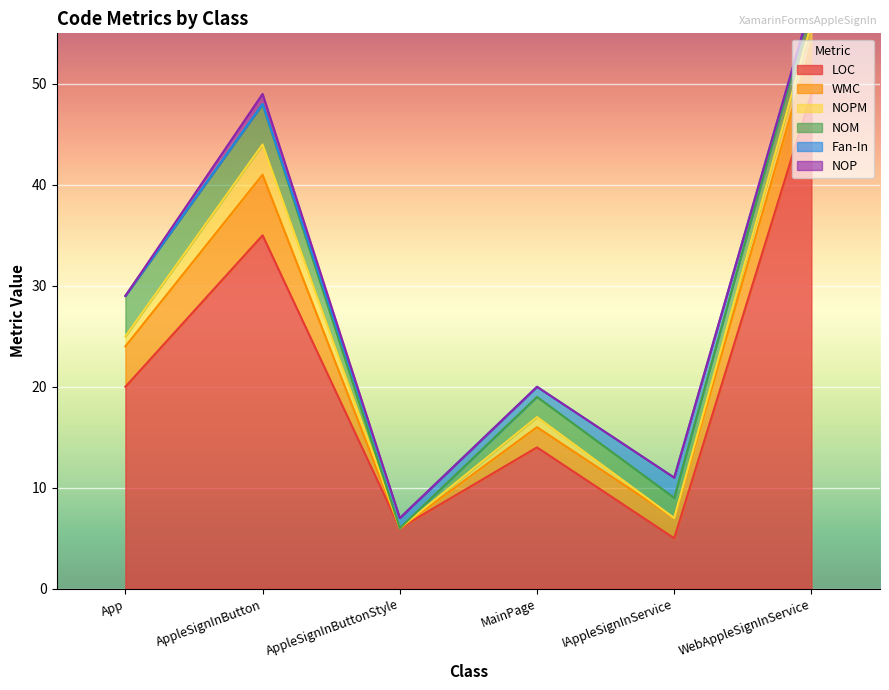

What is the average value of the NOM series?

2